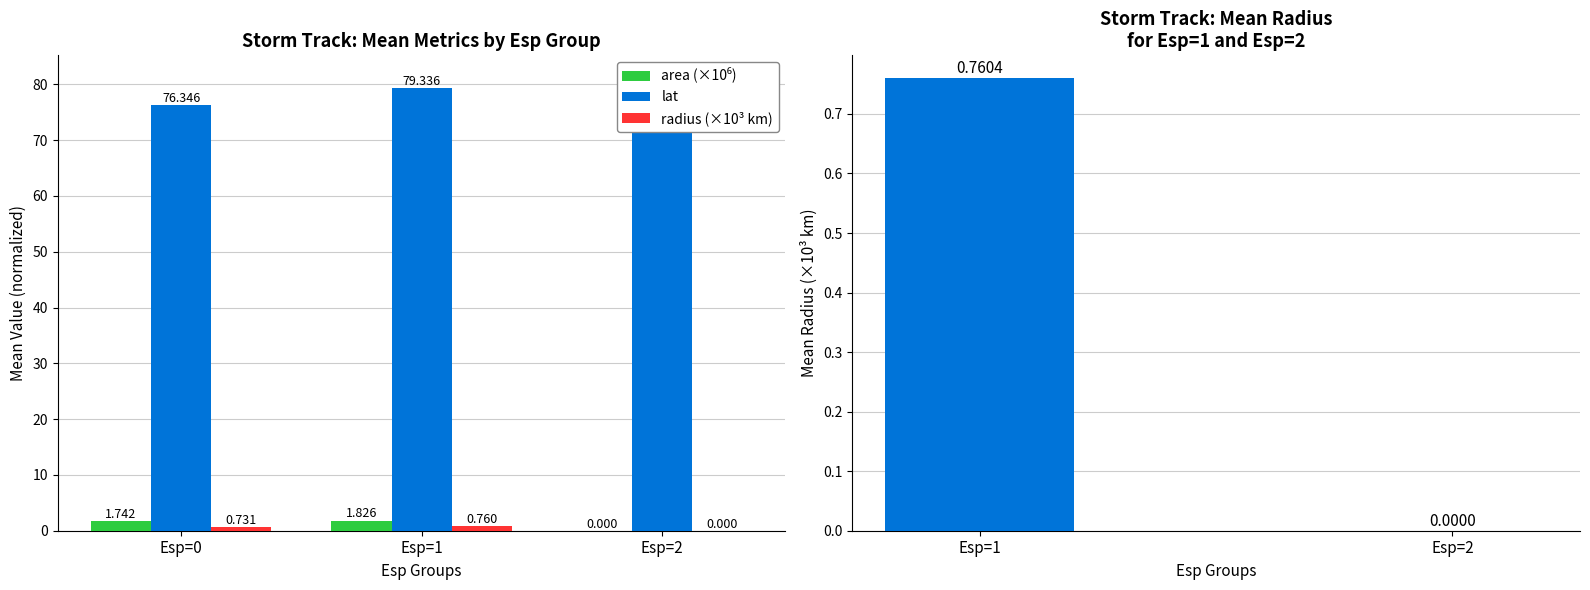

At which label is lat closest to 78?

Esp=1